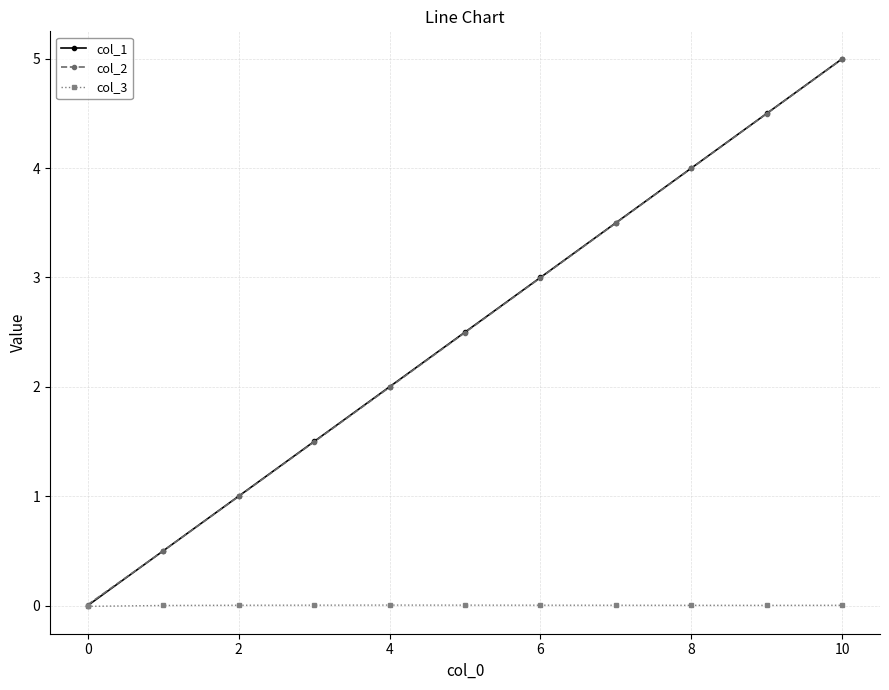

What is the maximum value for col_1?

5.0